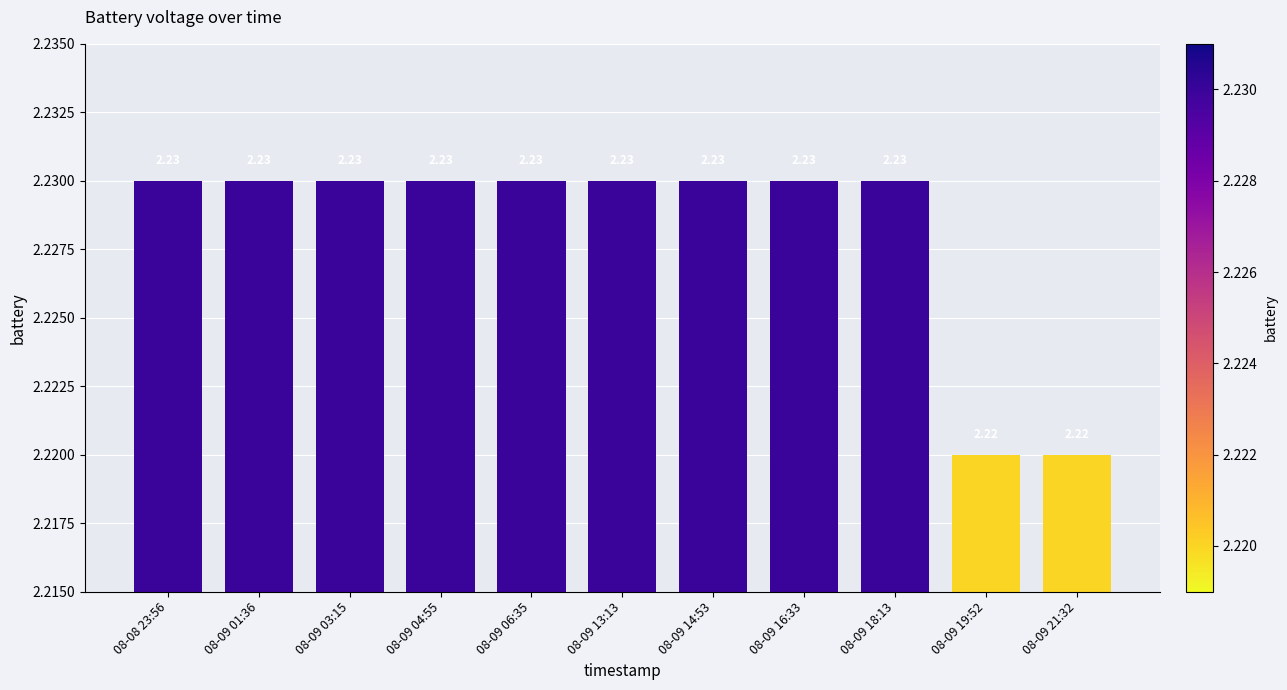

What is the sum of the values at 08-09 16:33 and 08-09 03:15?

4.5